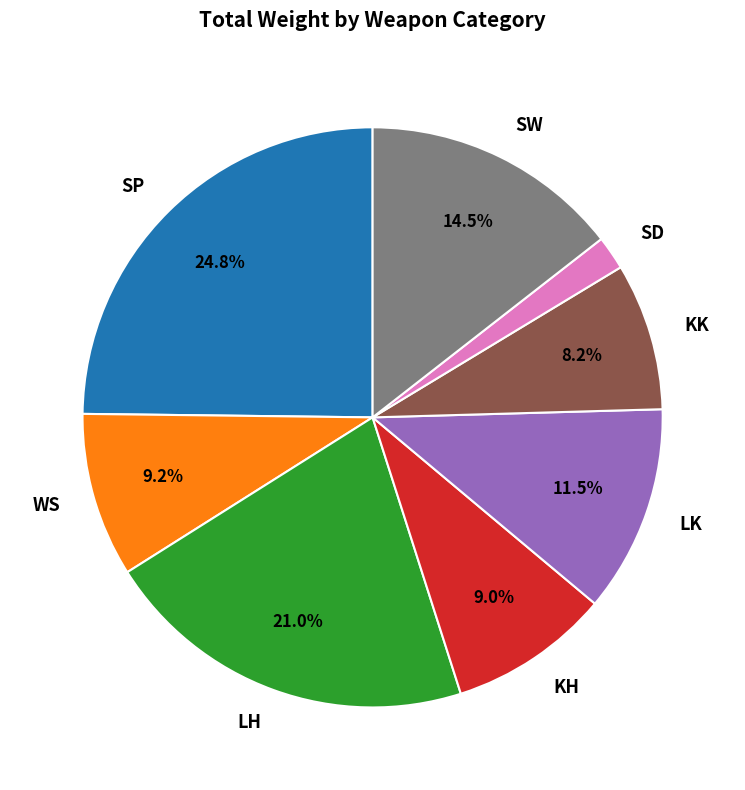

What portion of the pie excludes KK?

91.8%